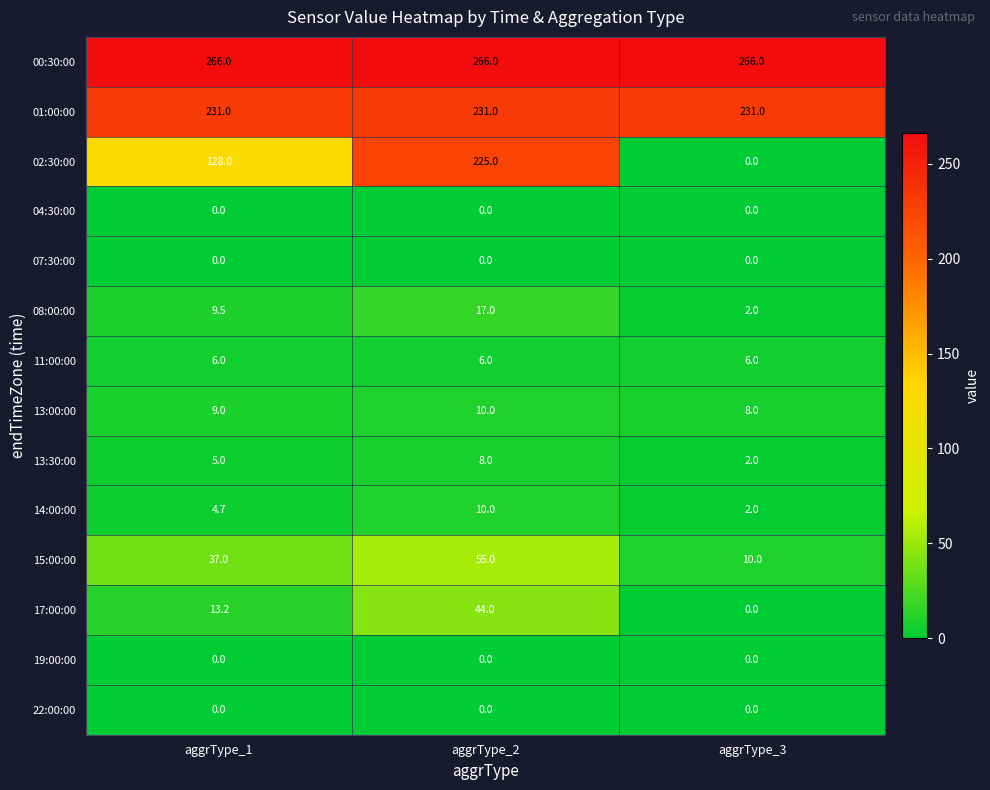

What is the total value across all series at aggrType_3?

527.0